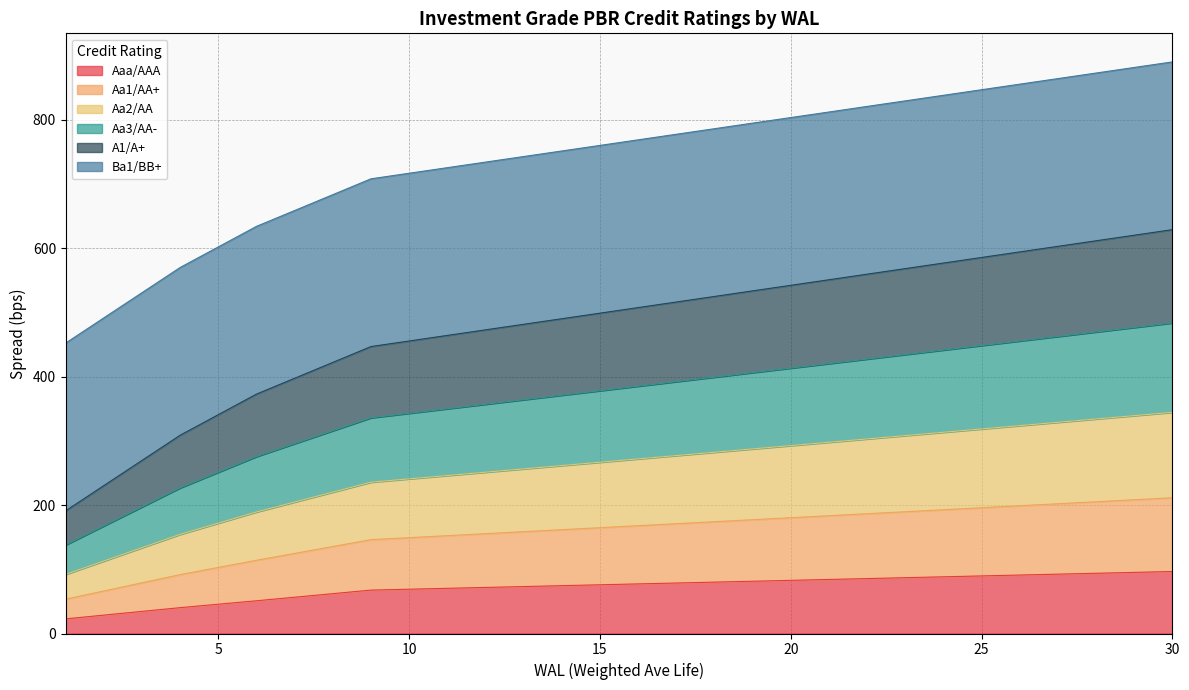

At which category is the sum across all series the highest?

30